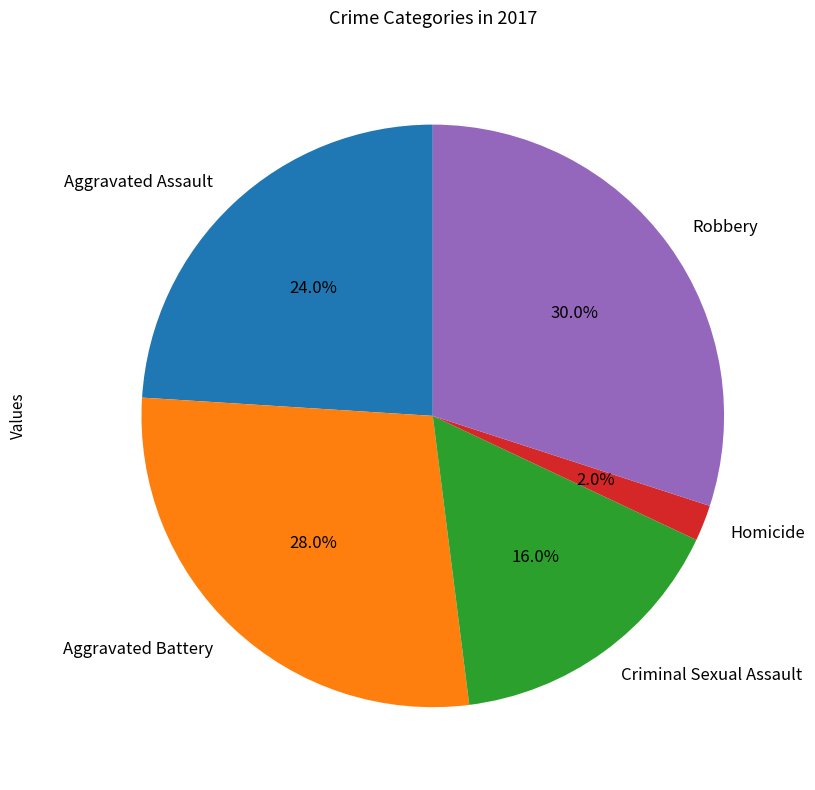

Is there a majority slice in this chart?

No